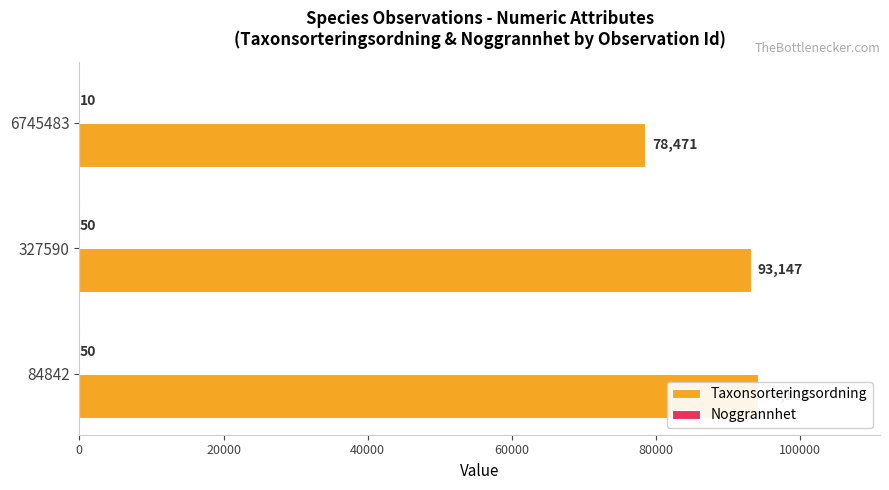

What is the approximate value of Noggrannhet at 6745483?

10